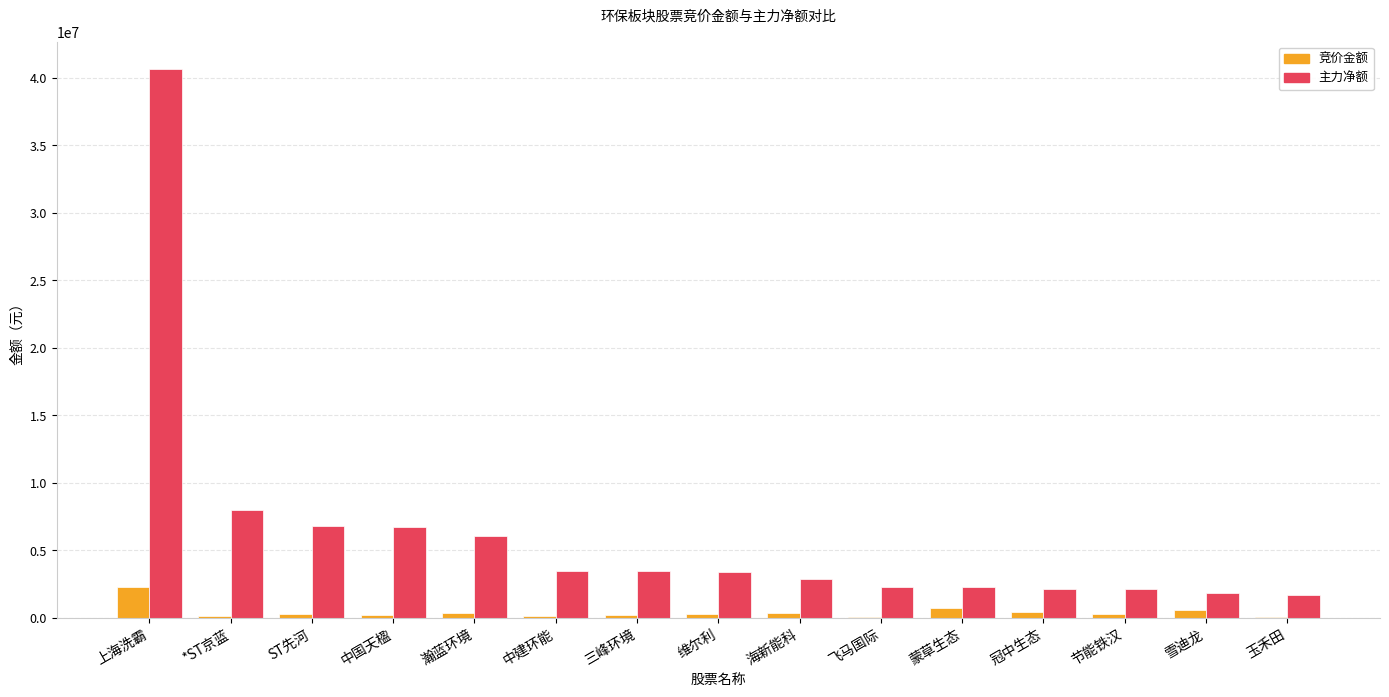

Which category has the highest value in the 主力净额 series?

上海洗霸